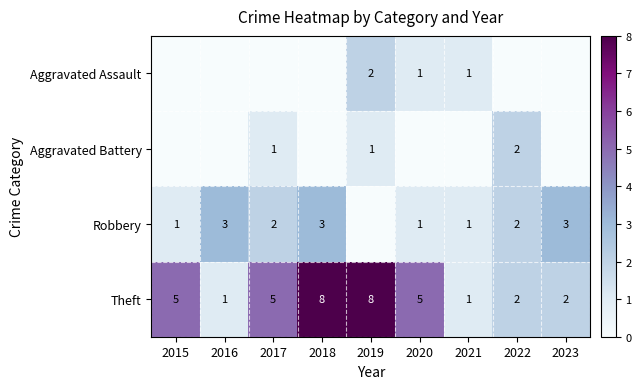

Between 2022 and 2020, which is larger?

2020